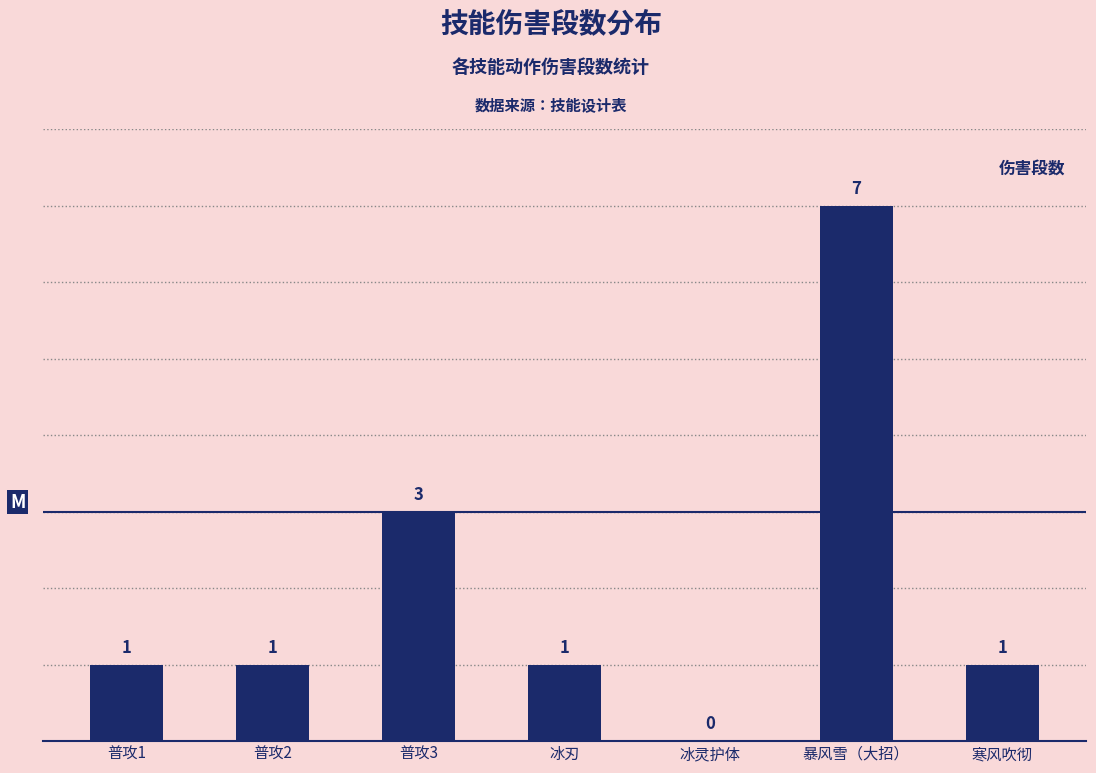

Between 普攻1 and 冰灵护体, which is larger?

普攻1